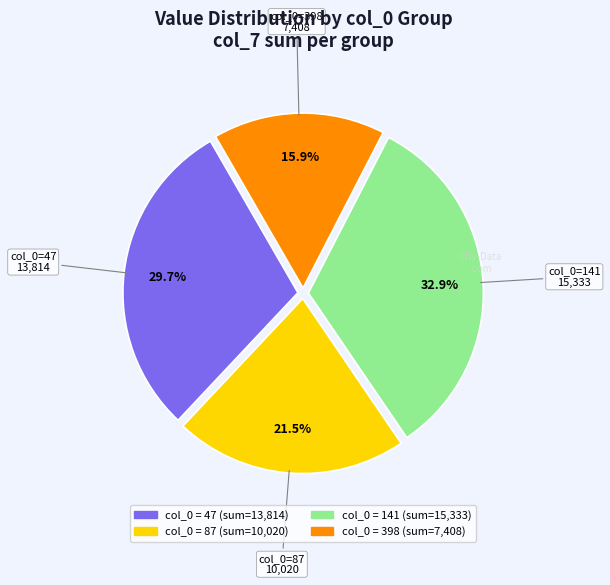

Is there any slice that represents more than half of the pie?

No